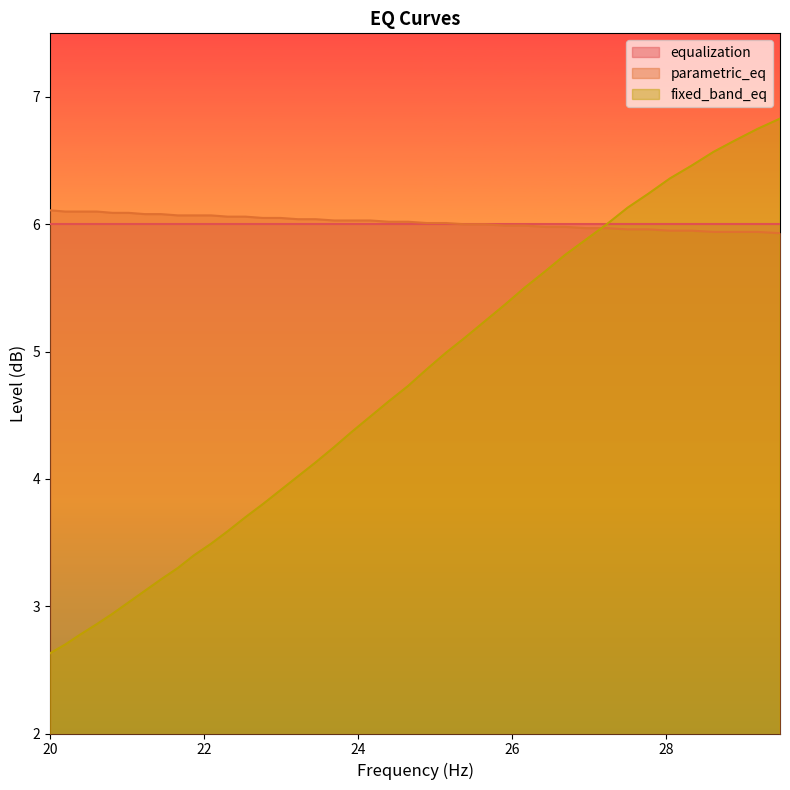

Does the chart have visible grid lines?

No